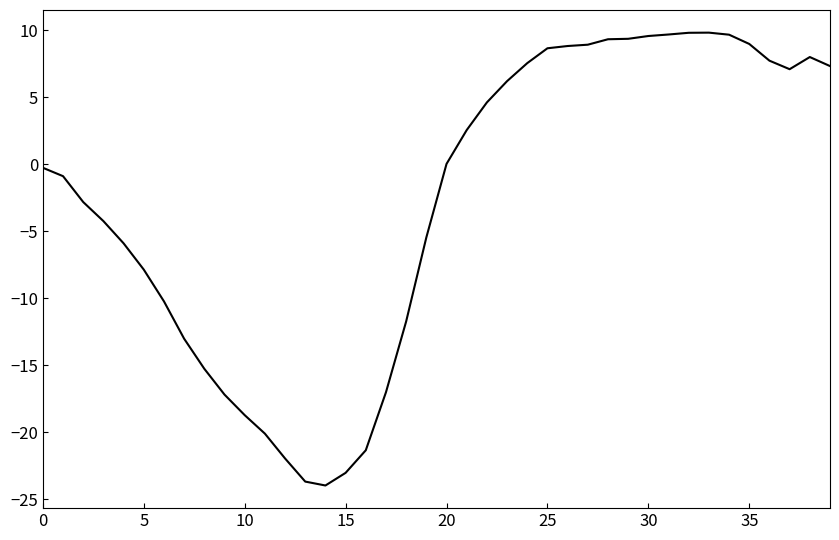

What is the difference between the maximum and minimum values?

33.8